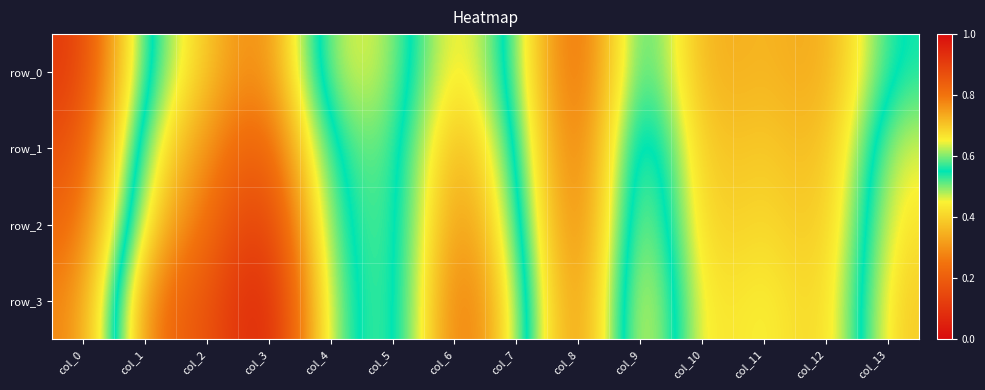

The value of row_3 at col_3 is 1.0. True or false?

True